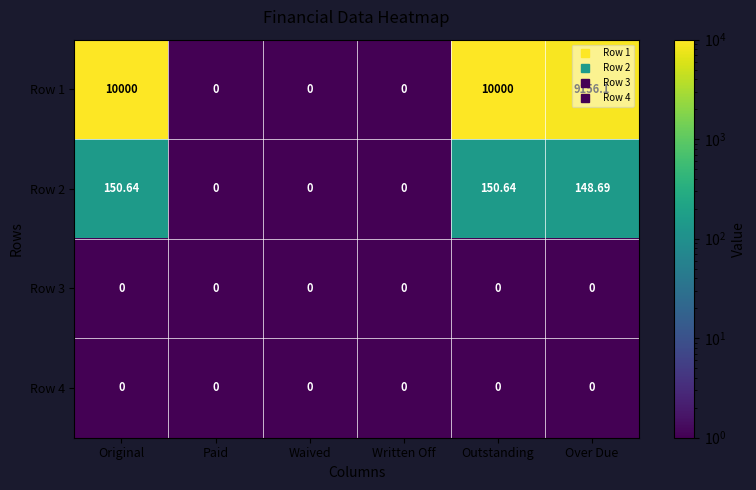

Where is Row 1 nearest to the value 5000?

Over Due